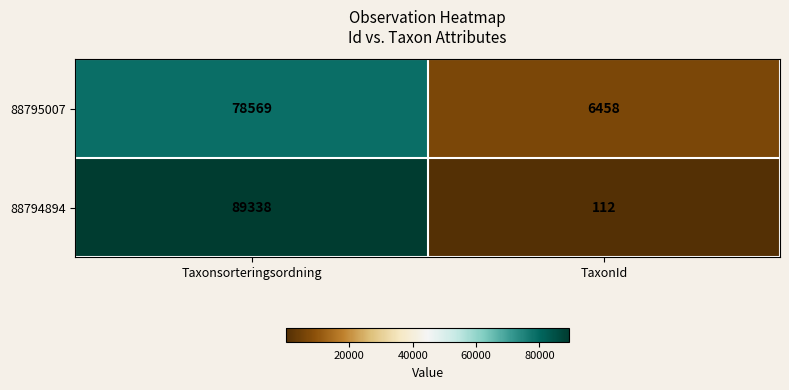

Reading left to right, list all the values displayed in this chart.

88795007: 78569	6458
88794894: 89338	112